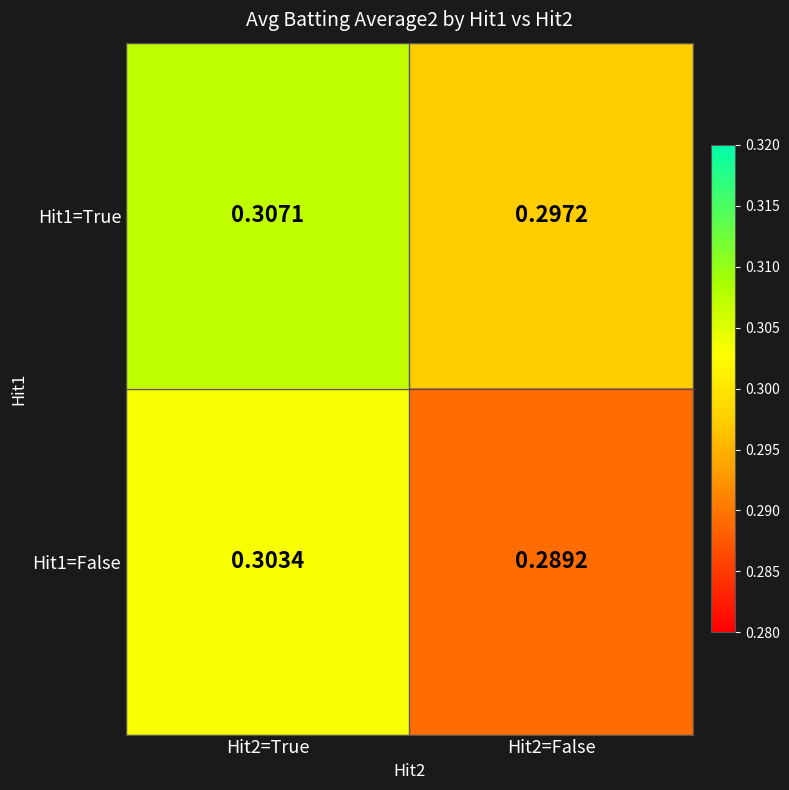

Is the value of Hit1=True at Hit2=True greater than the value of Hit1=False at Hit2=True?

Yes